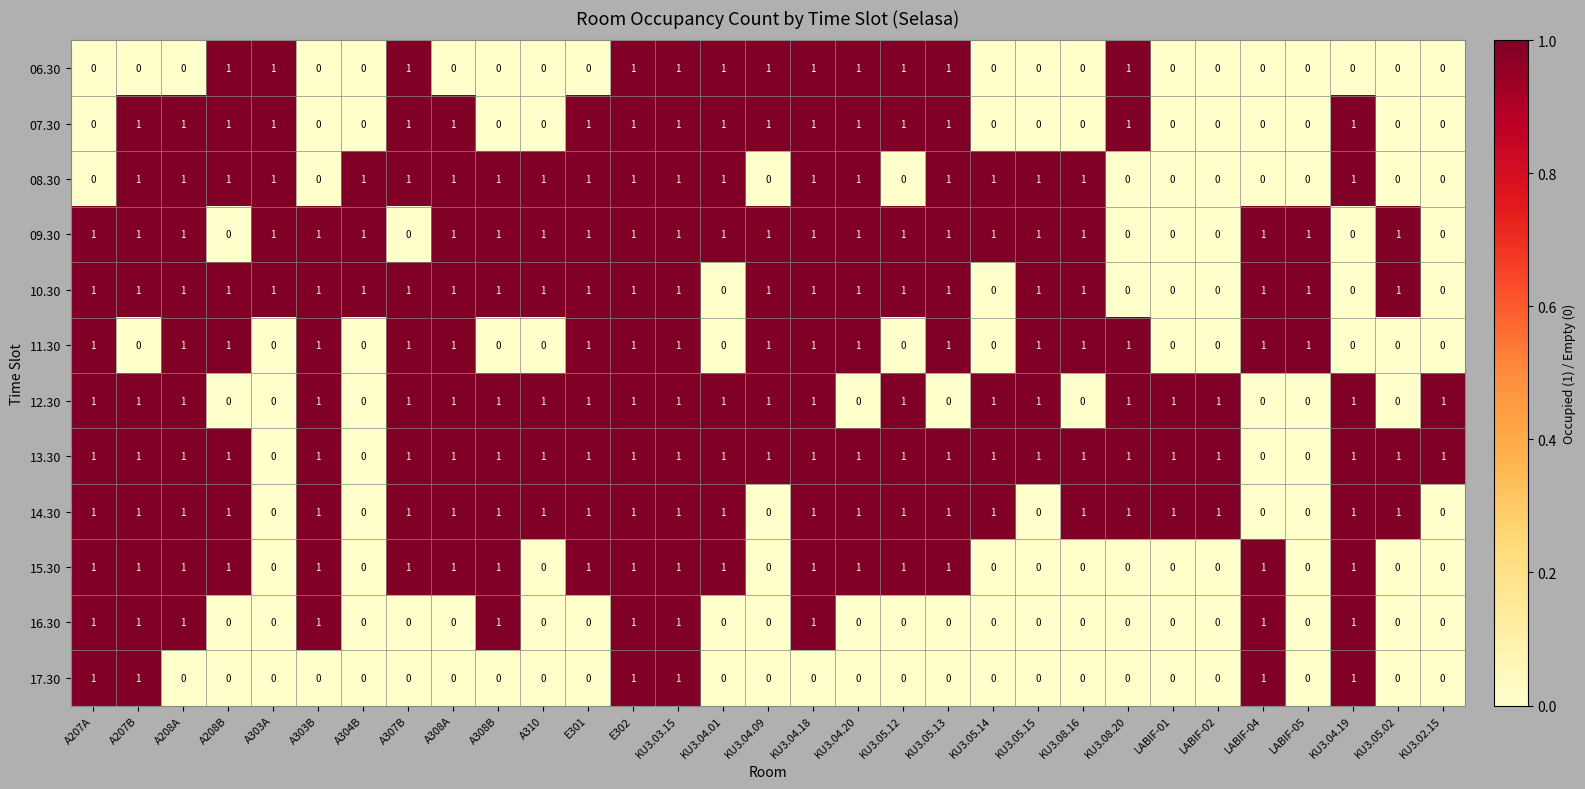

How many 11.30 values are between 0 and 1?

31